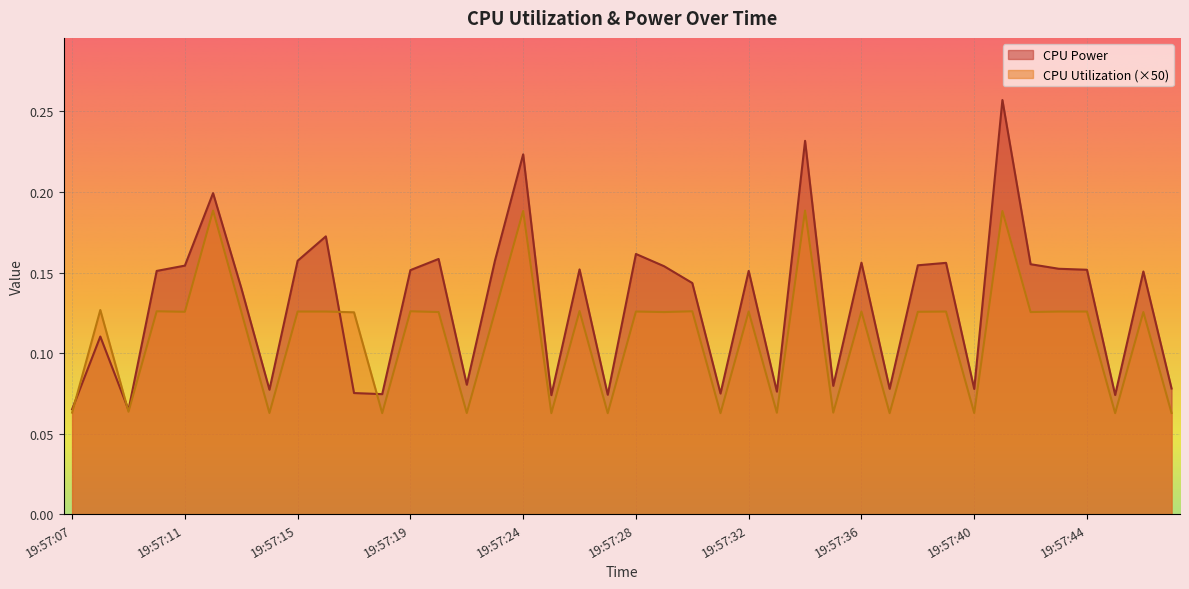

What is the value of the CPU Utilization point at the 26th from the left?

0.1